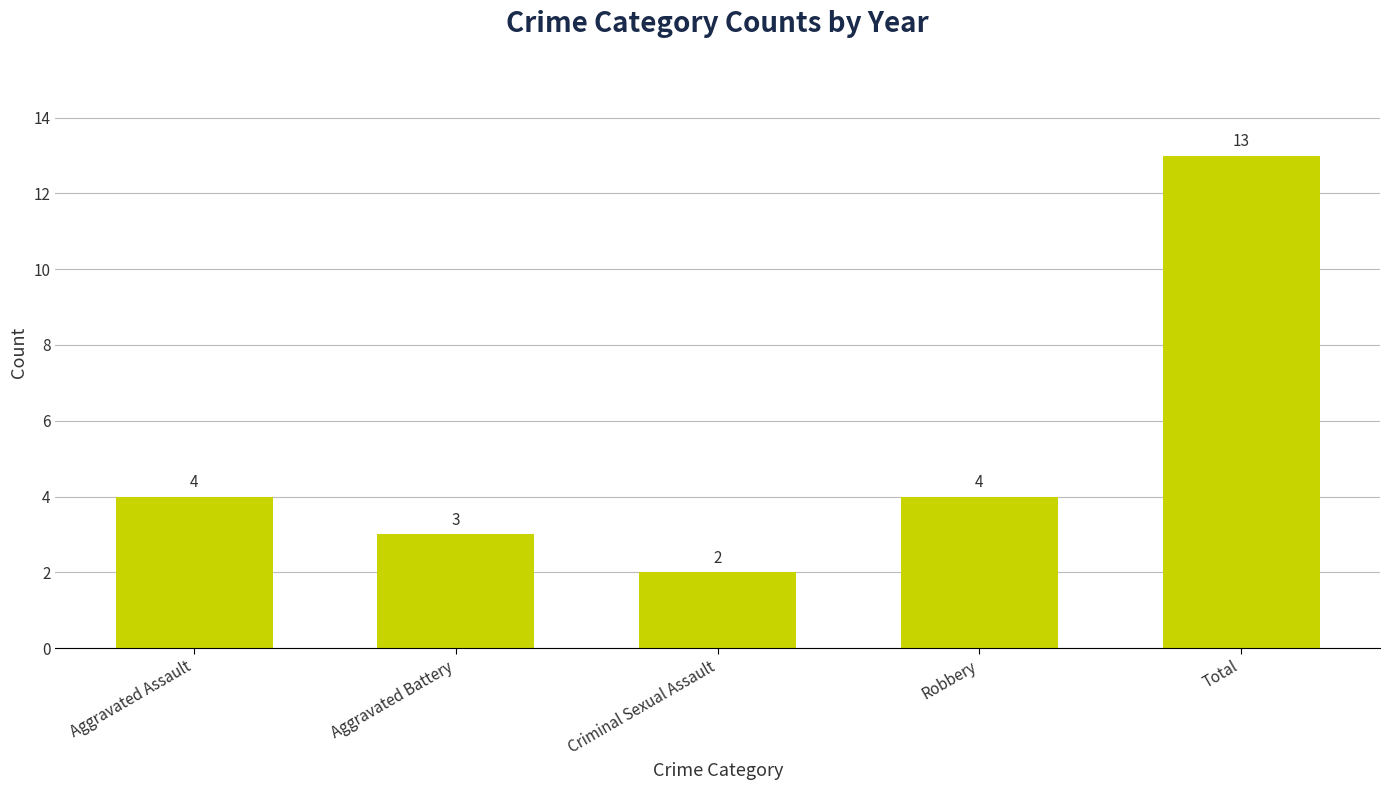

What is the sum of the values at Criminal Sexual Assault and Aggravated Assault?

6